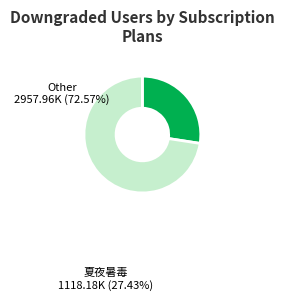

Is there a majority slice in this chart?

Yes